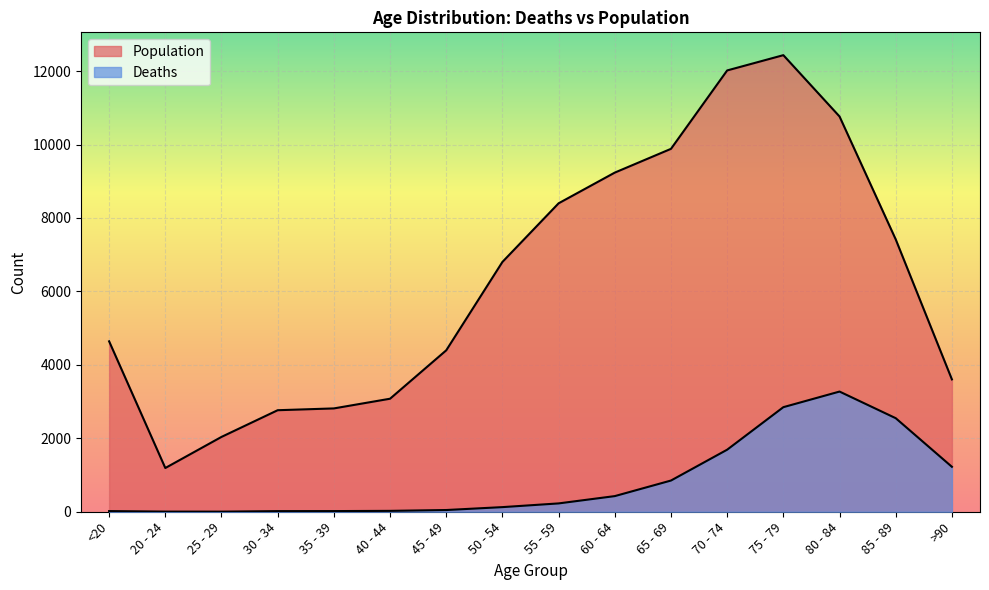

What is the difference between the second highest and second lowest values in the Population series?

9980